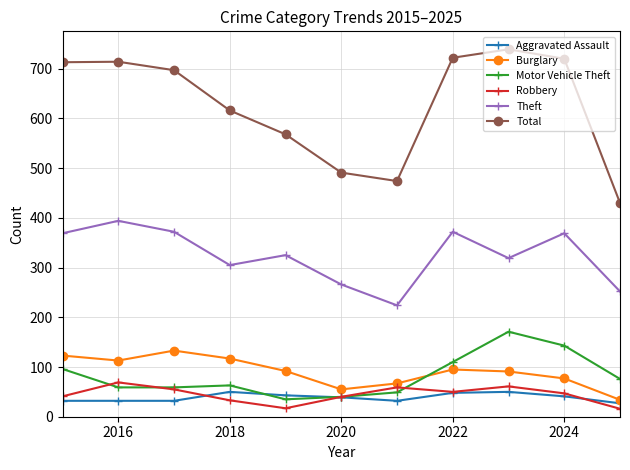

Which series has the largest range (max minus min)?

Total